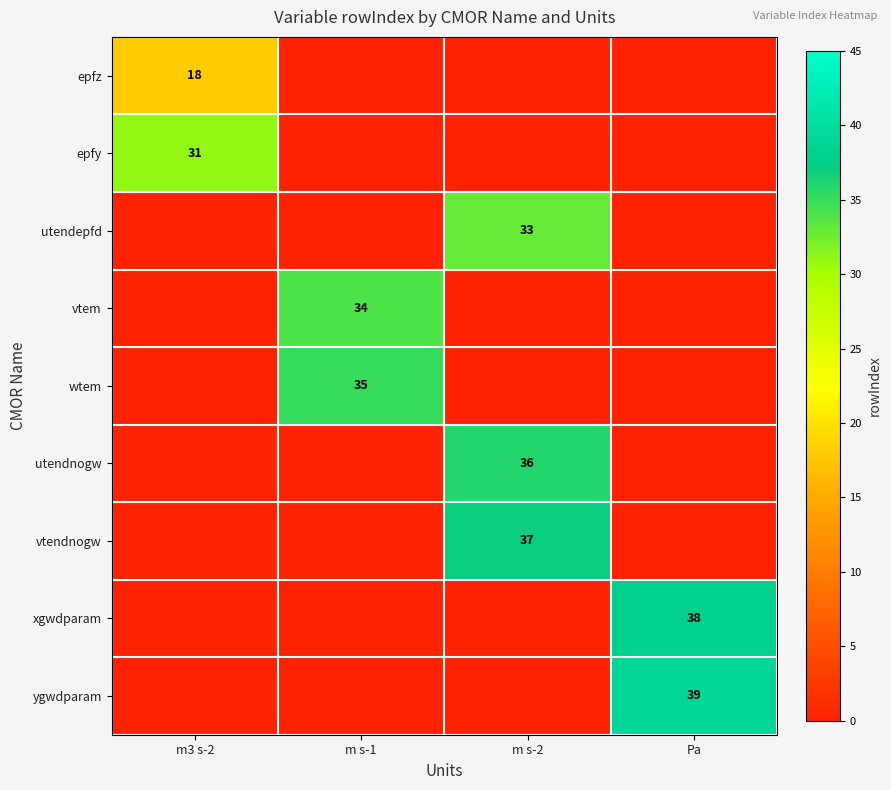

Is it true that epfz equals 11 at m3 s-2?

False